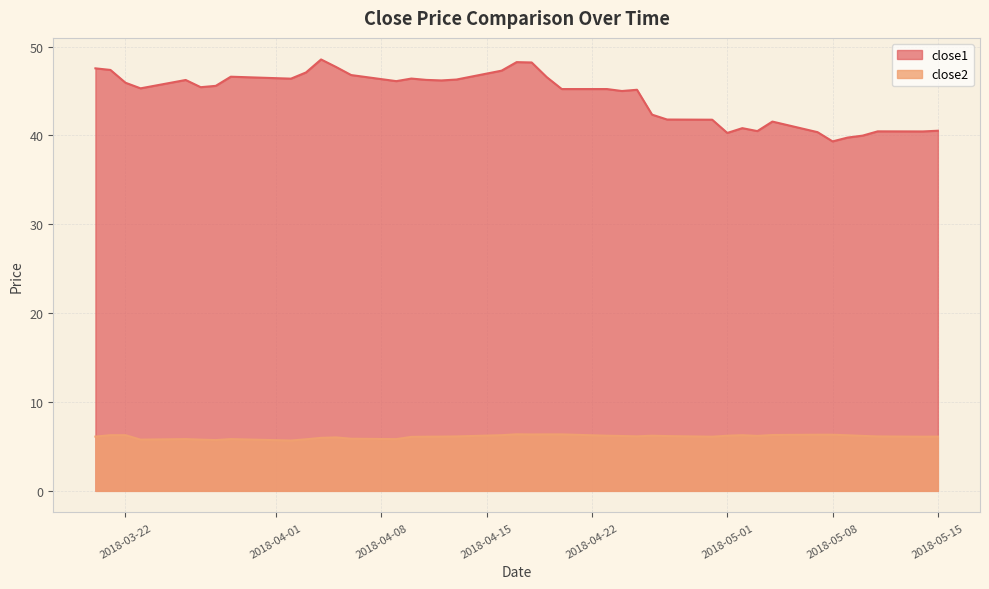

What is the average value of the close1 series?

44.5